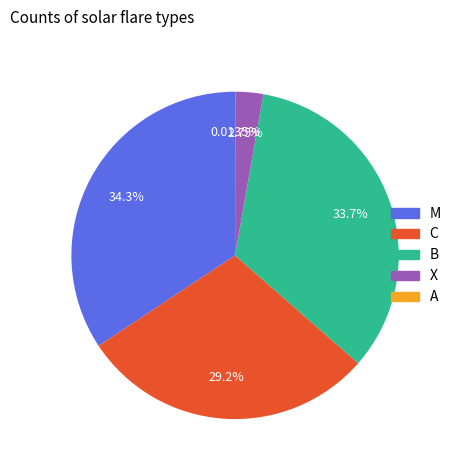

Is there a majority slice in this chart?

No